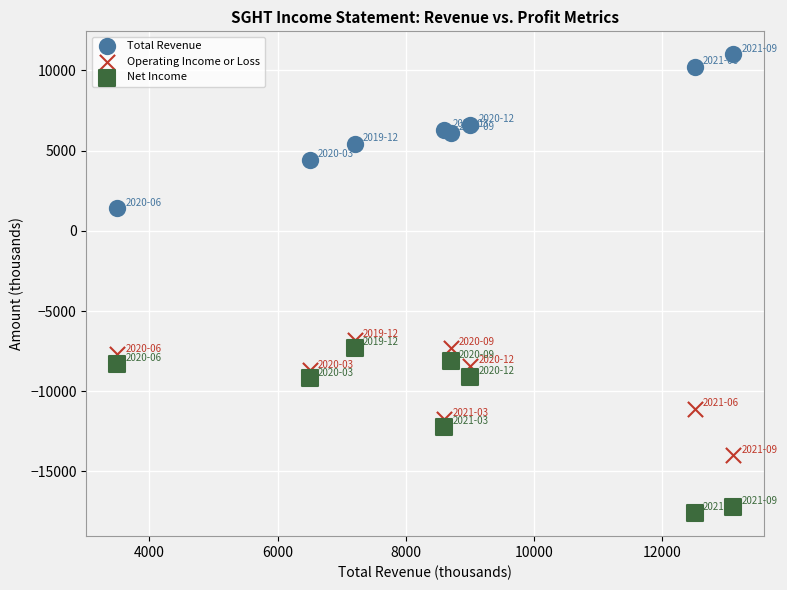

Which series reaches the minimum Y coordinate?

Net Income